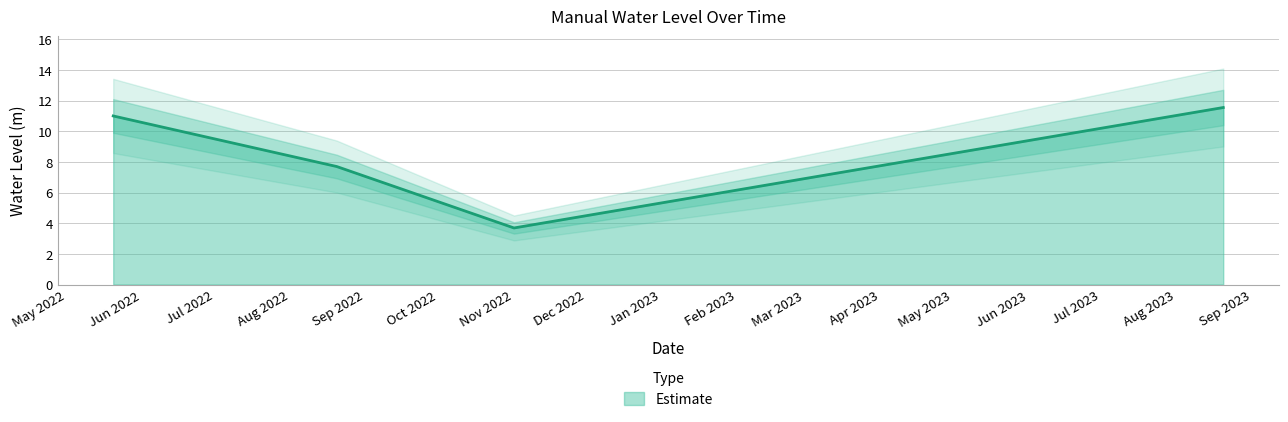

Reading left to right, list all the values displayed in this chart.

11.0	7.7	3.7	11.6